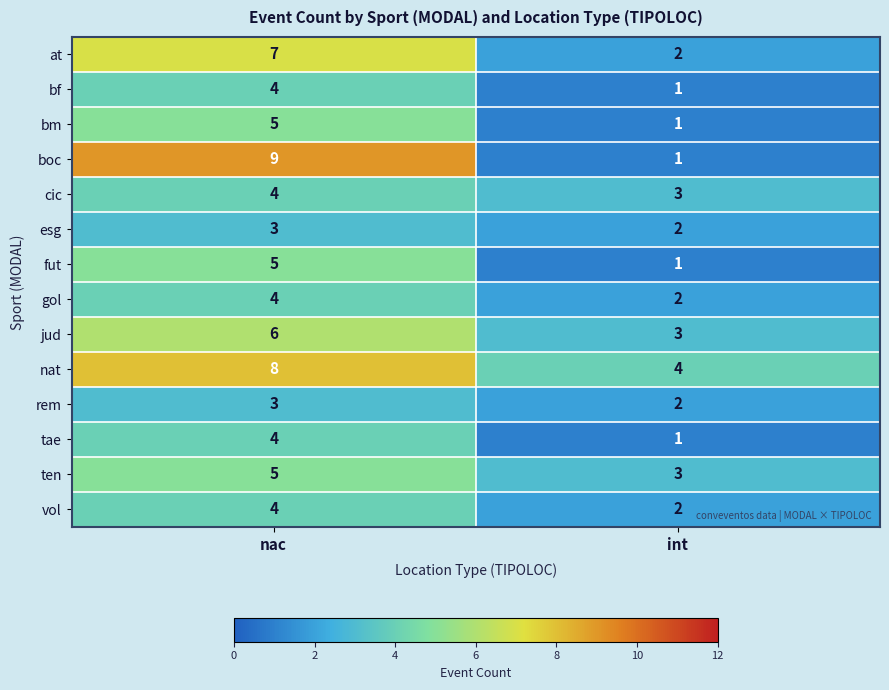

At which label is bf closest to 2?

int